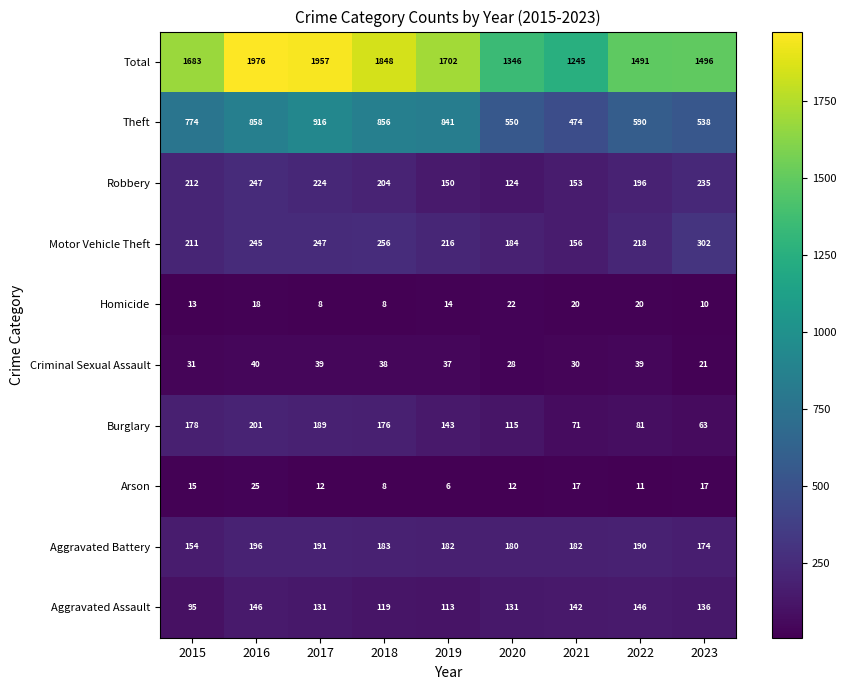

Count the number of data series in this chart.

10